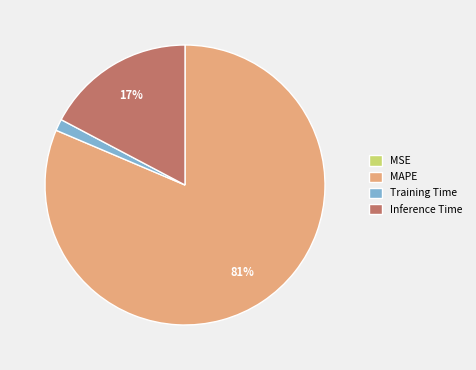

Is there any slice that represents more than half of the pie?

Yes